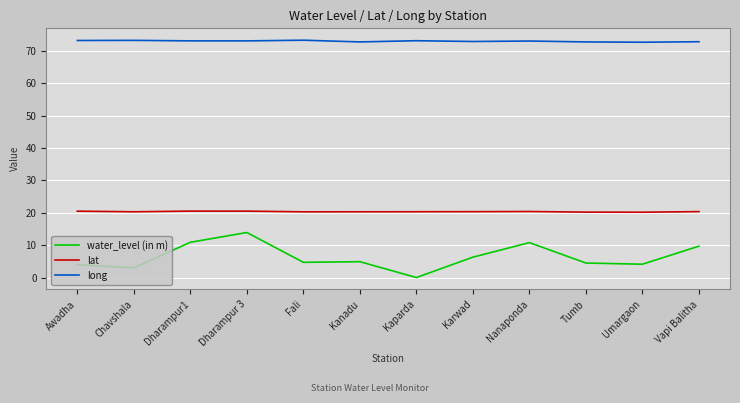

How many distinct data groups are displayed?

3